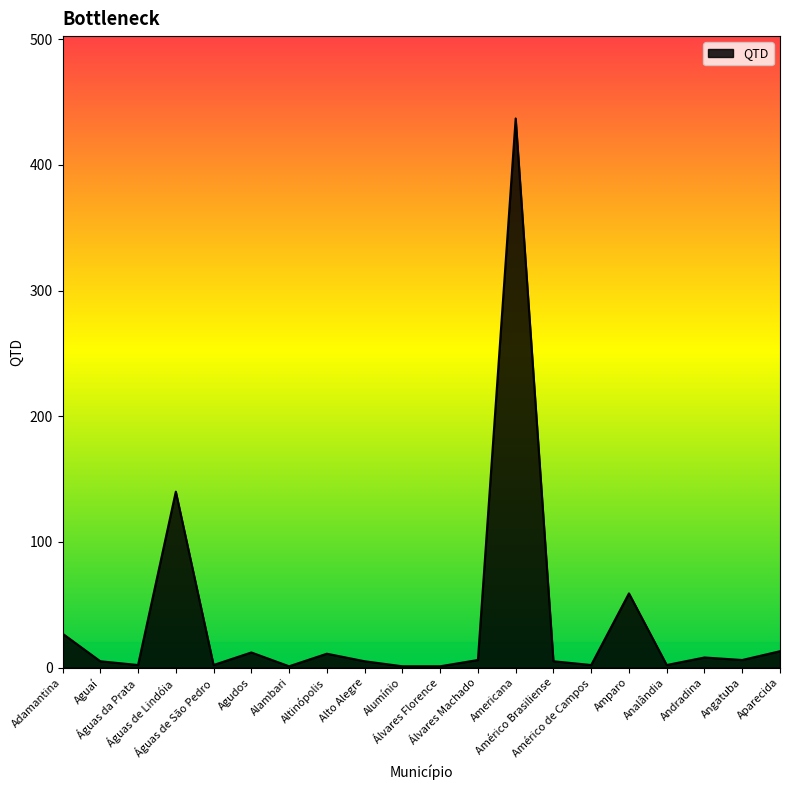

How many lines are shown in the chart?

1